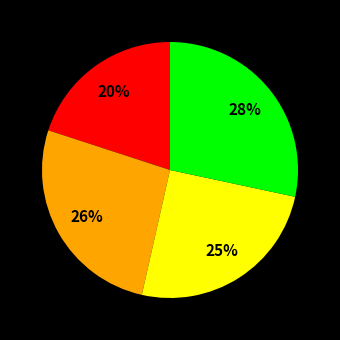

To the nearest percent, what is the difference between the largest and smallest slice percentages?

8%